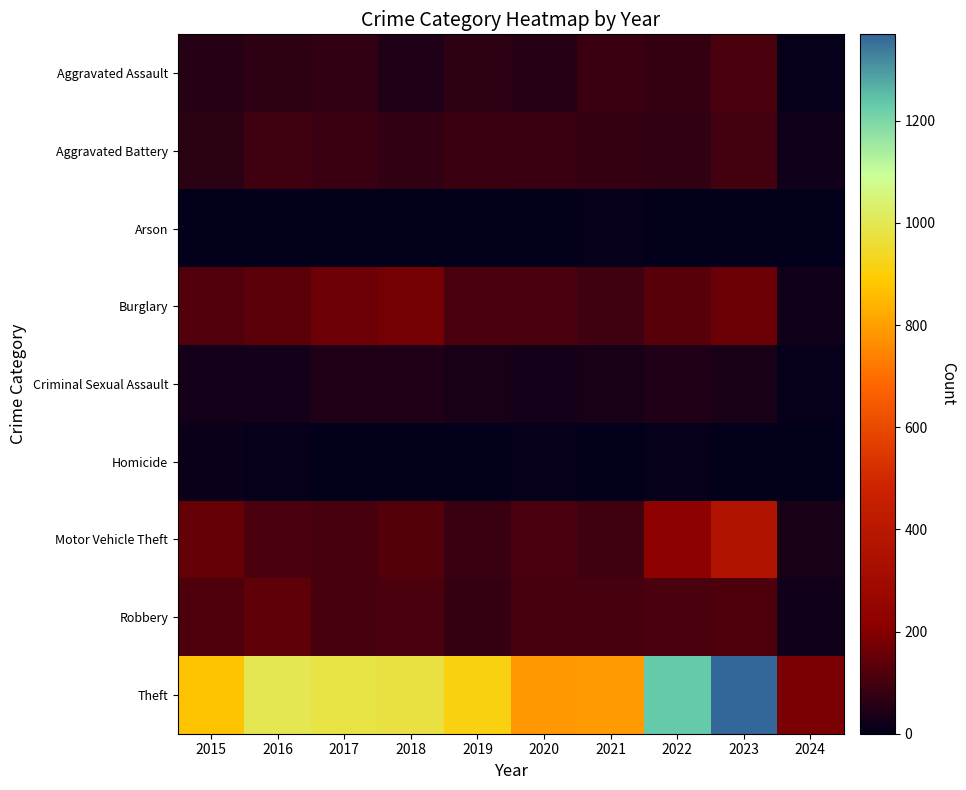

Which series has the widest spread of values?

Theft